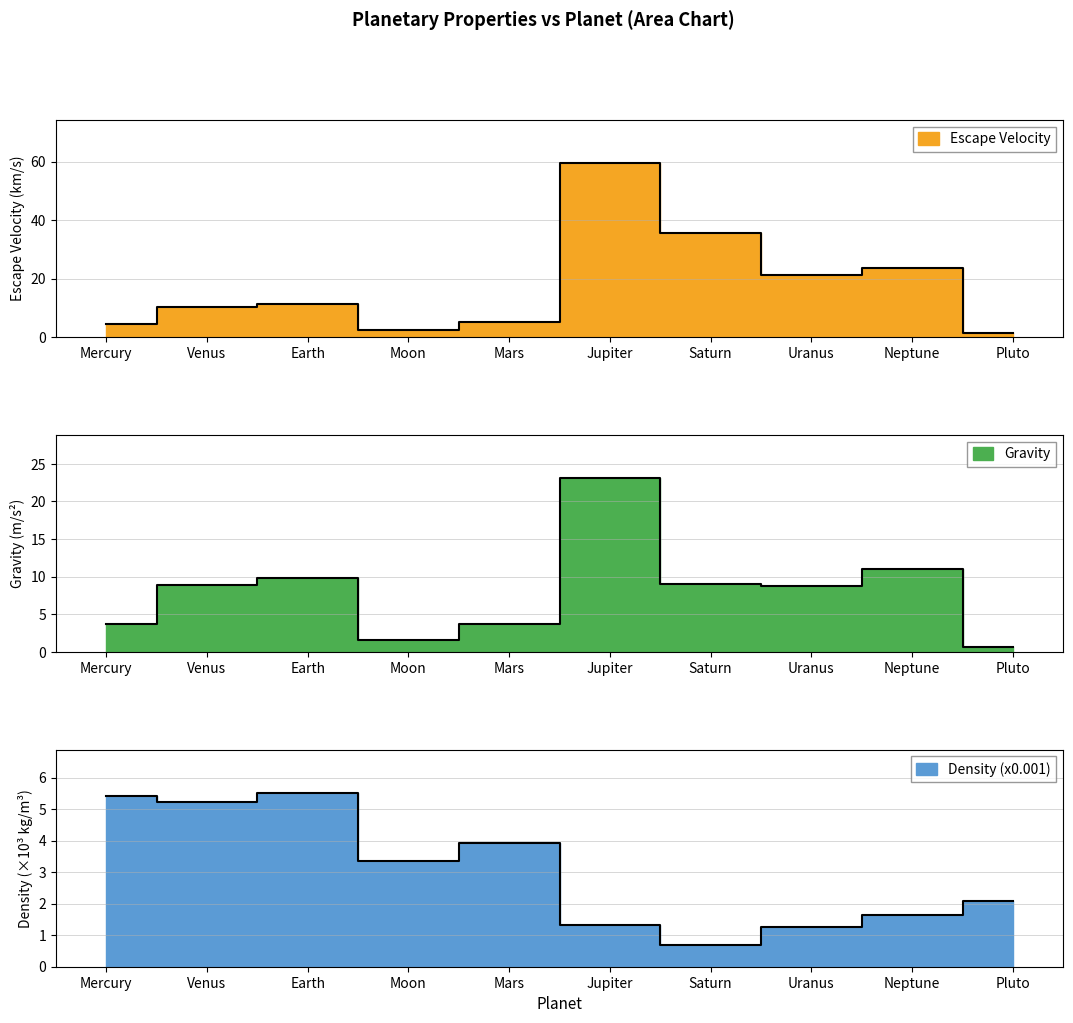

What is the average value of the Escape Velocity series?

17.4